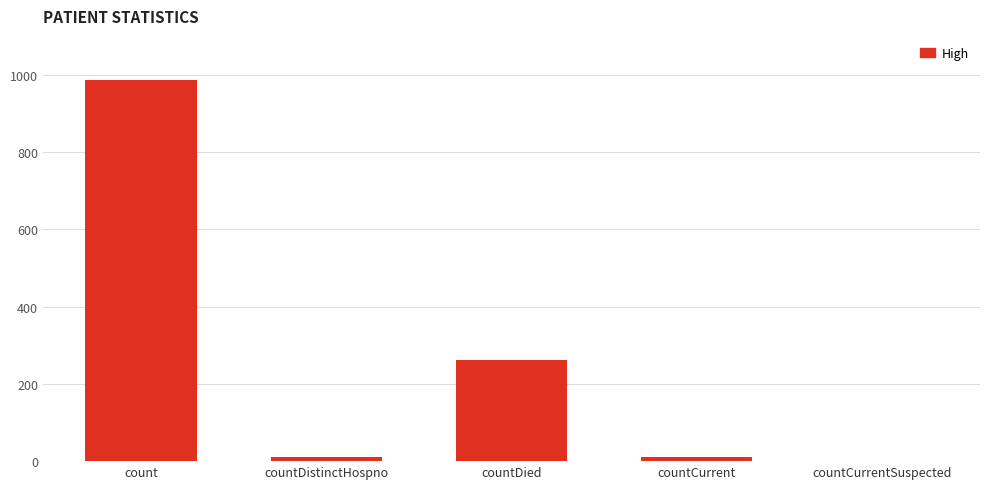

At which label is the value closest to 492?

countDied